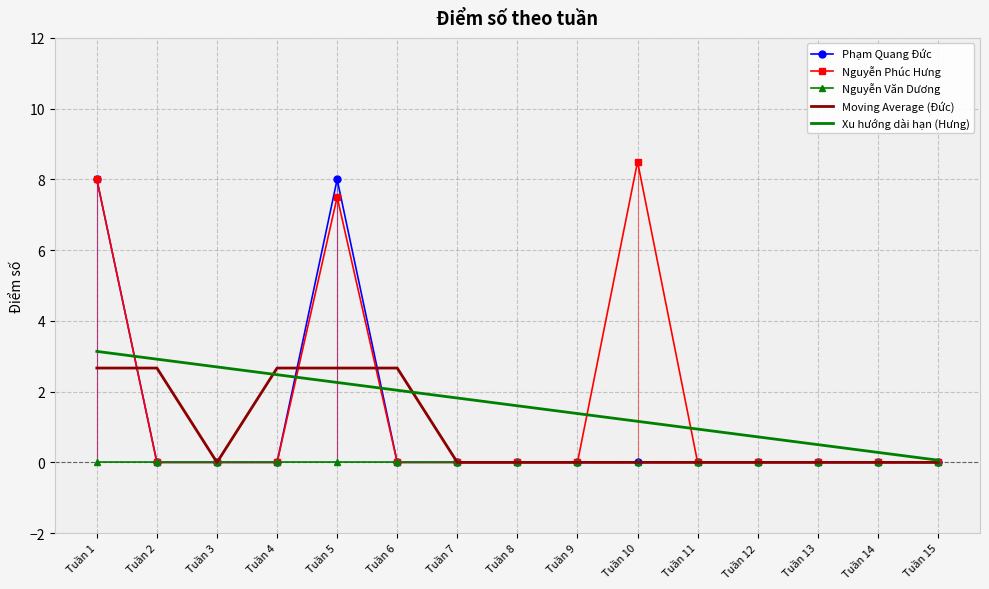

Reading left to right, what are all the values shown in this chart?

Phạm Quang Đức: Tuần 1=8.0	Tuần 2=0.0	Tuần 3=0.0	Tuần 4=0.0	Tuần 5=8.0	Tuần 6=0.0	Tuần 7=0.0	Tuần 8=0.0	Tuần 9=0.0	Tuần 10=0.0	Tuần 11=0.0	Tuần 12=0.0	Tuần 13=0.0	Tuần 14=0.0	Tuần 15=0.0
Nguyễn Phúc Hưng: Tuần 1=8.0	Tuần 2=0.0	Tuần 3=0.0	Tuần 4=0.0	Tuần 5=7.5	Tuần 6=0.0	Tuần 7=0.0	Tuần 8=0.0	Tuần 9=0.0	Tuần 10=8.5	Tuần 11=0.0	Tuần 12=0.0	Tuần 13=0.0	Tuần 14=0.0	Tuần 15=0.0
Nguyễn Văn Dương: Tuần 1=0.0	Tuần 2=0.0	Tuần 3=0.0	Tuần 4=0.0	Tuần 5=0.0	Tuần 6=0.0	Tuần 7=0.0	Tuần 8=0.0	Tuần 9=0.0	Tuần 10=0.0	Tuần 11=0.0	Tuần 12=0.0	Tuần 13=0.0	Tuần 14=0.0	Tuần 15=0.0
Moving Average (Đức): Tuần 1=2.7	Tuần 2=2.7	Tuần 3=0.0	Tuần 4=2.7	Tuần 5=2.7	Tuần 6=2.7	Tuần 7=0.0	Tuần 8=0.0	Tuần 9=0.0	Tuần 10=0.0	Tuần 11=0.0	Tuần 12=0.0	Tuần 13=0.0	Tuần 14=0.0	Tuần 15=0.0
Xu hướng dài hạn (Hưng): Tuần 1=3.1	Tuần 2=2.9	Tuần 3=2.7	Tuần 4=2.5	Tuần 5=2.3	Tuần 6=2.0	Tuần 7=1.8	Tuần 8=1.6	Tuần 9=1.4	Tuần 10=1.2	Tuần 11=0.9	Tuần 12=0.7	Tuần 13=0.5	Tuần 14=0.3	Tuần 15=0.1